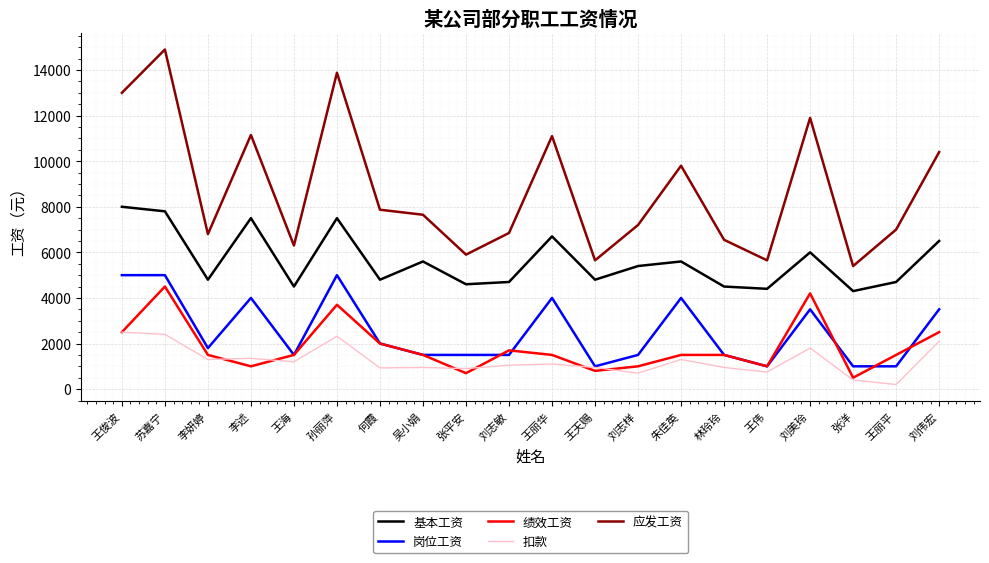

What is the minimum value for 岗位工资?

1000